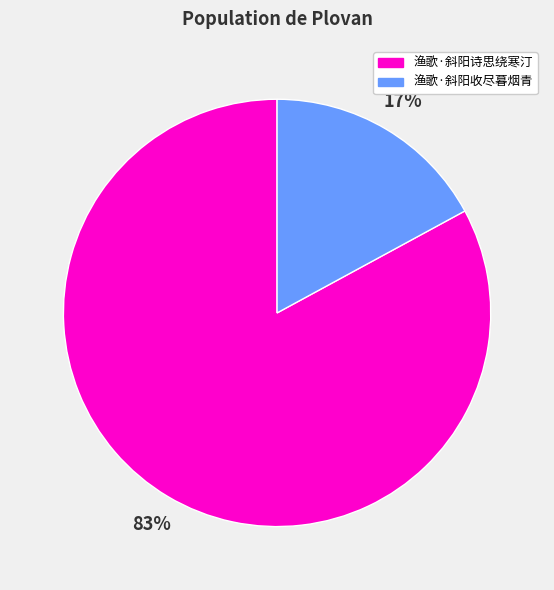

To the nearest percent, what is the difference between the 渔歌·斜阳诗思绕寒汀 and 渔歌·斜阳收尽暮烟青 slice percentages?

66%